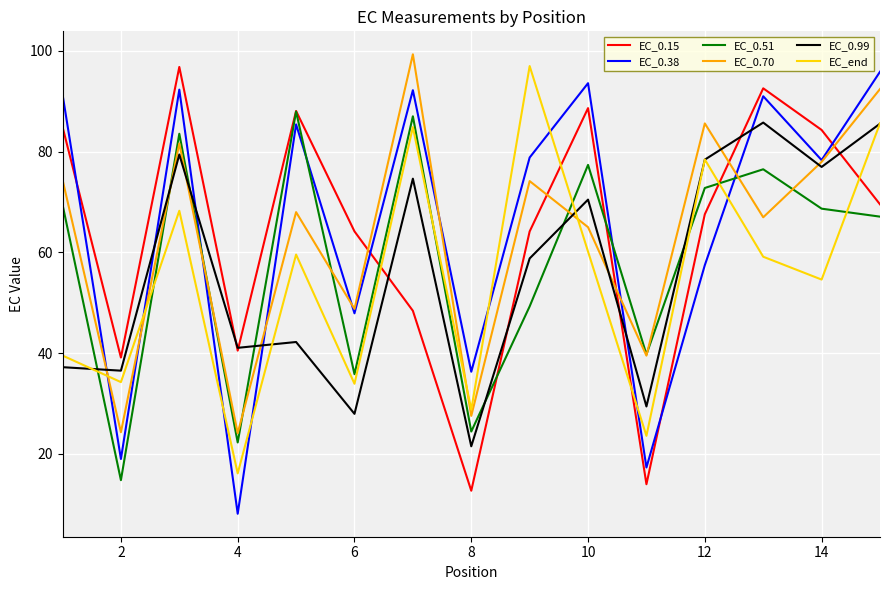

What is the average value of the EC_end series?

54.9